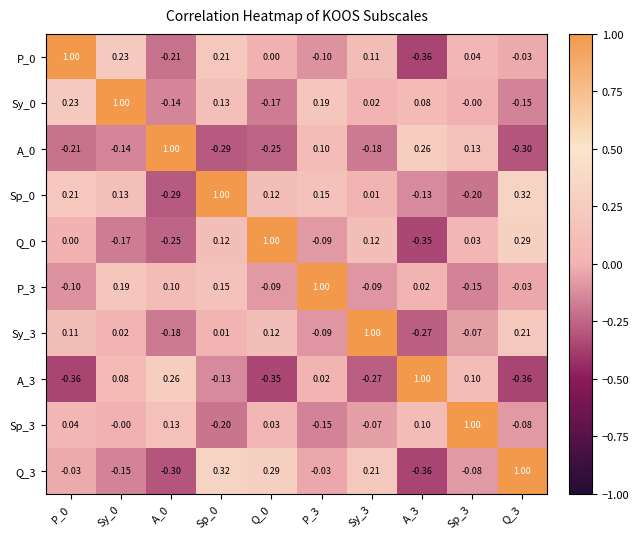

Is the value of Sp_0 at A_3 greater than the value of Sy_3 at P_3?

No